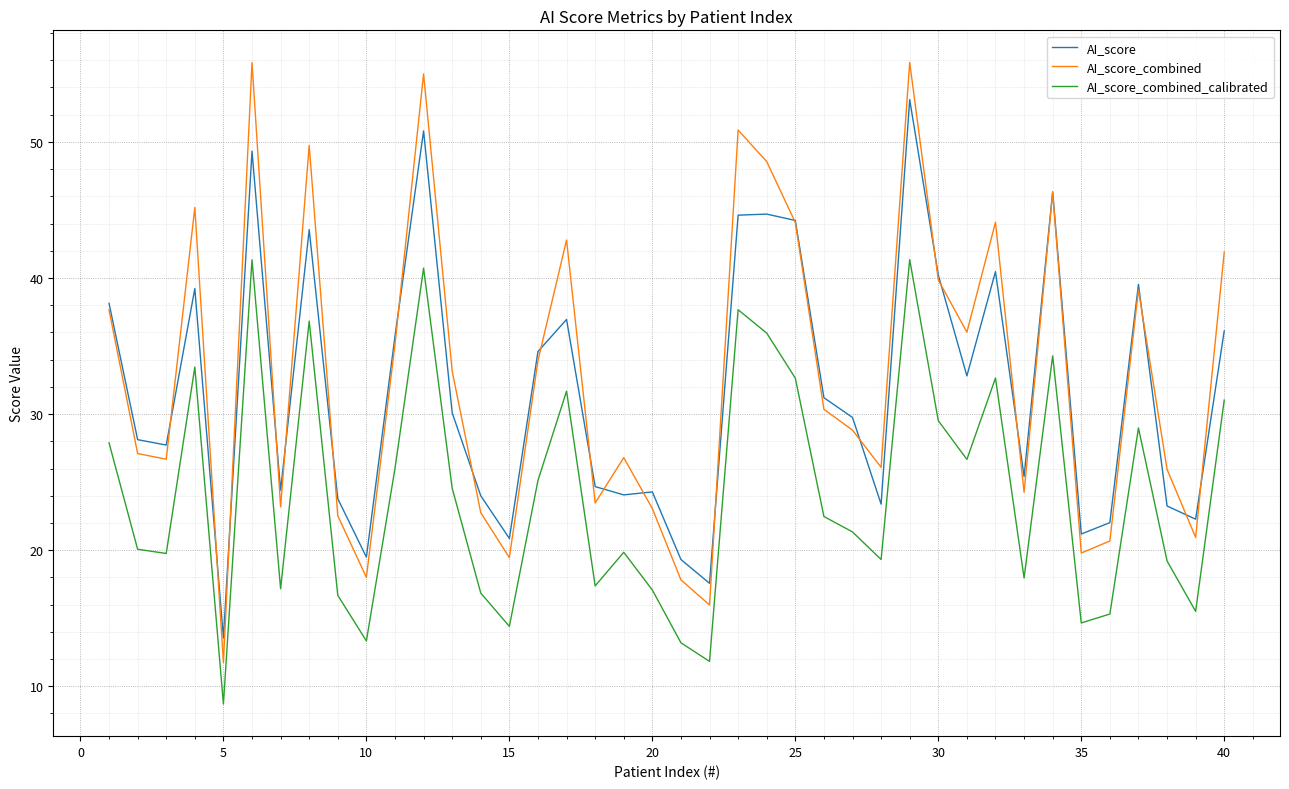

Which series has the widest spread of values?

AI_score_combined